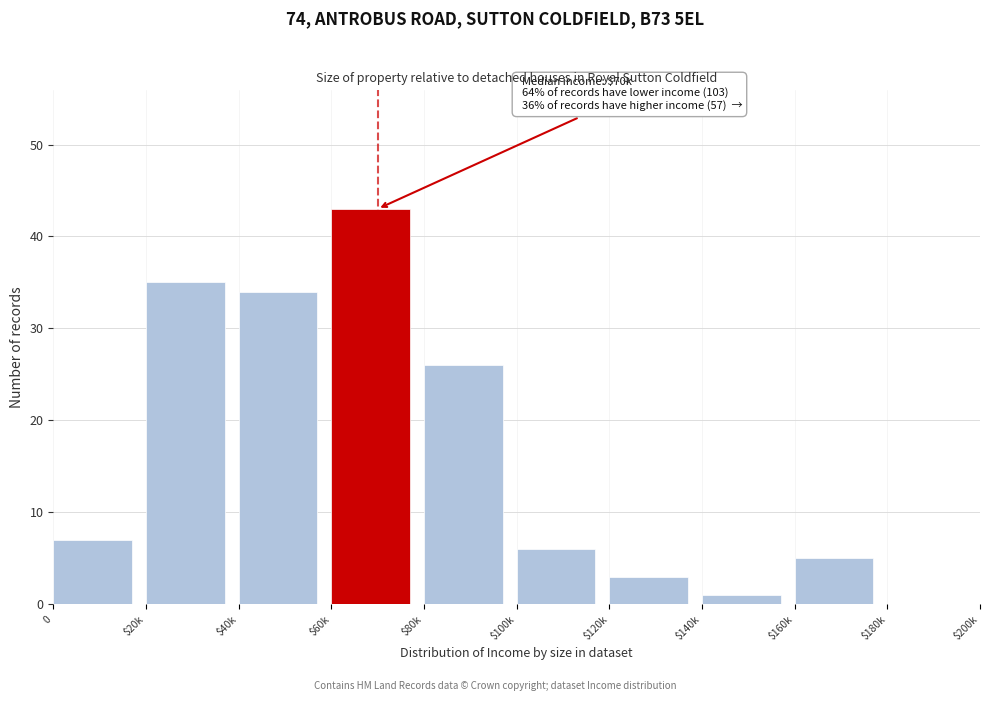

At which label is the value closest to 21?

$80k